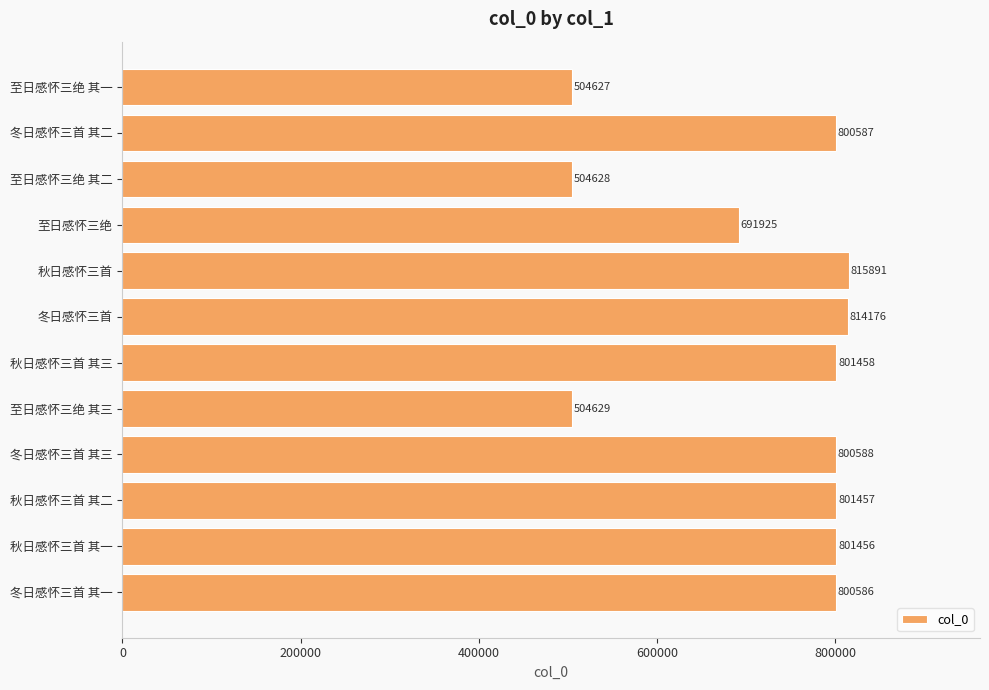

Count the number of data series in this chart.

1